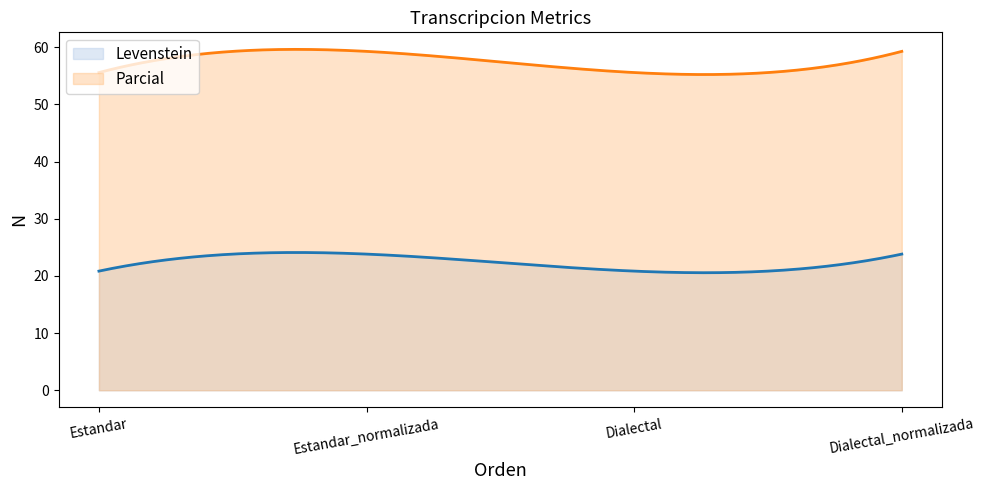

What is the difference between the Levenstein values at Estandar and Dialectal_normalizada?

3.0